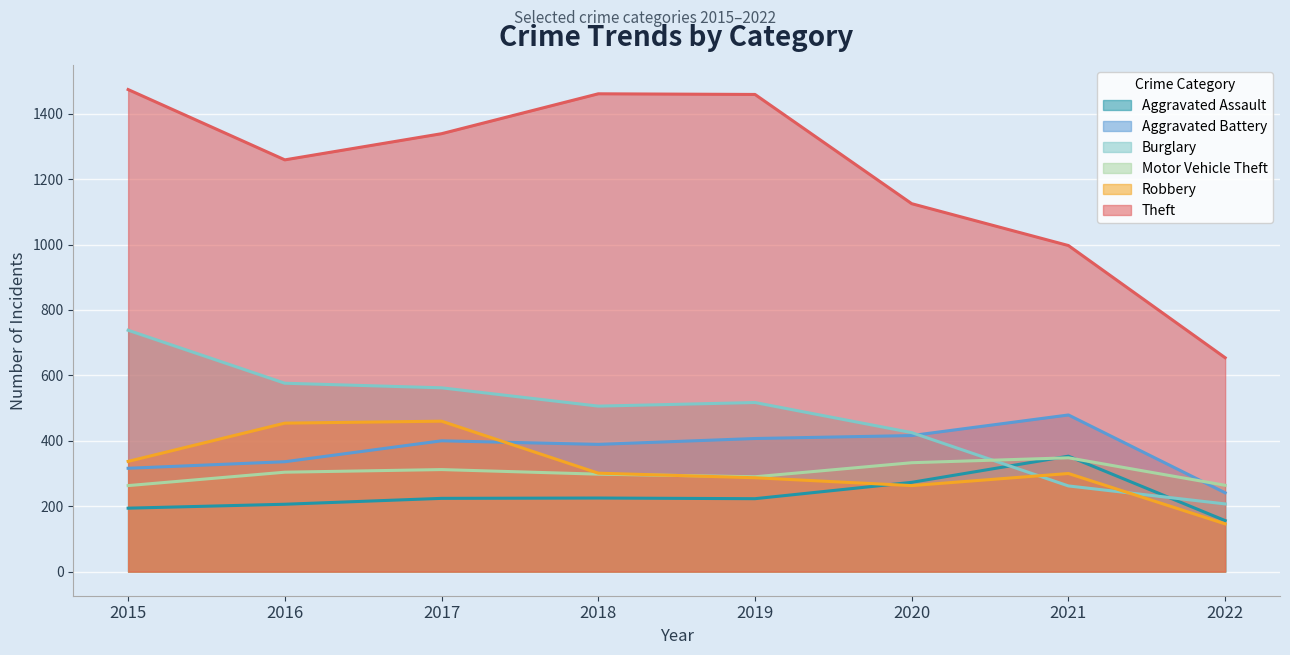

True or false: Motor Vehicle Theft has a value of 348 at 2021.

True